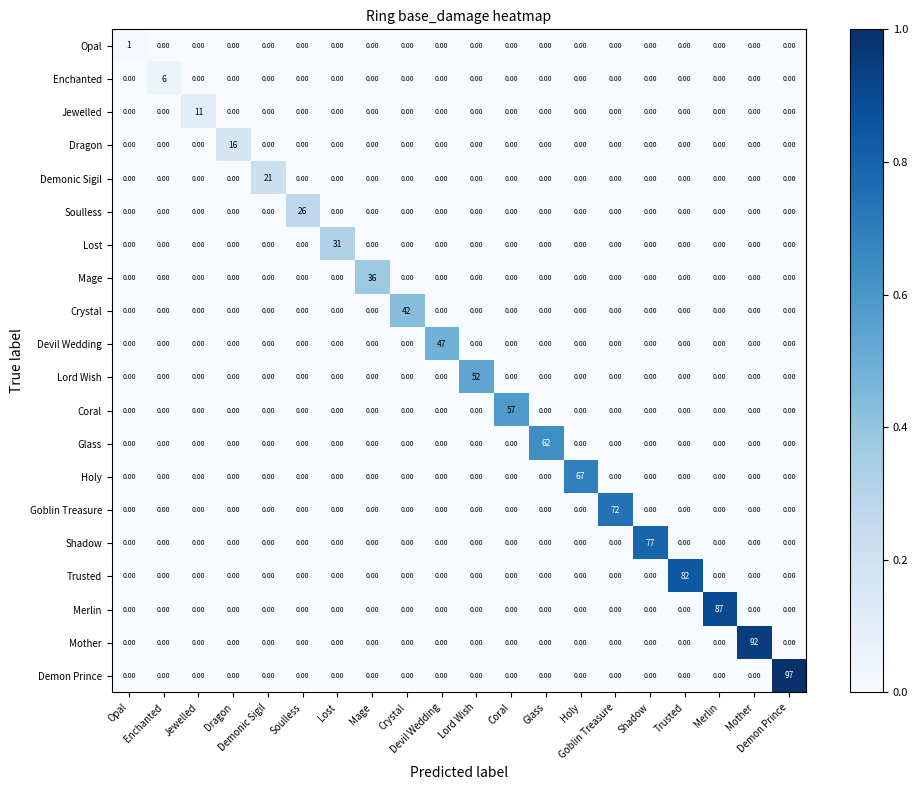

Count the number of categories in the chart.

20